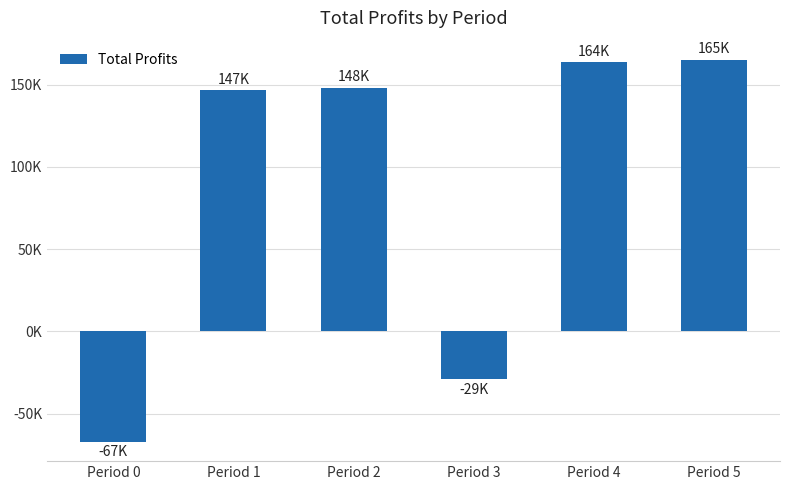

What is the greatest value displayed?

165021.6